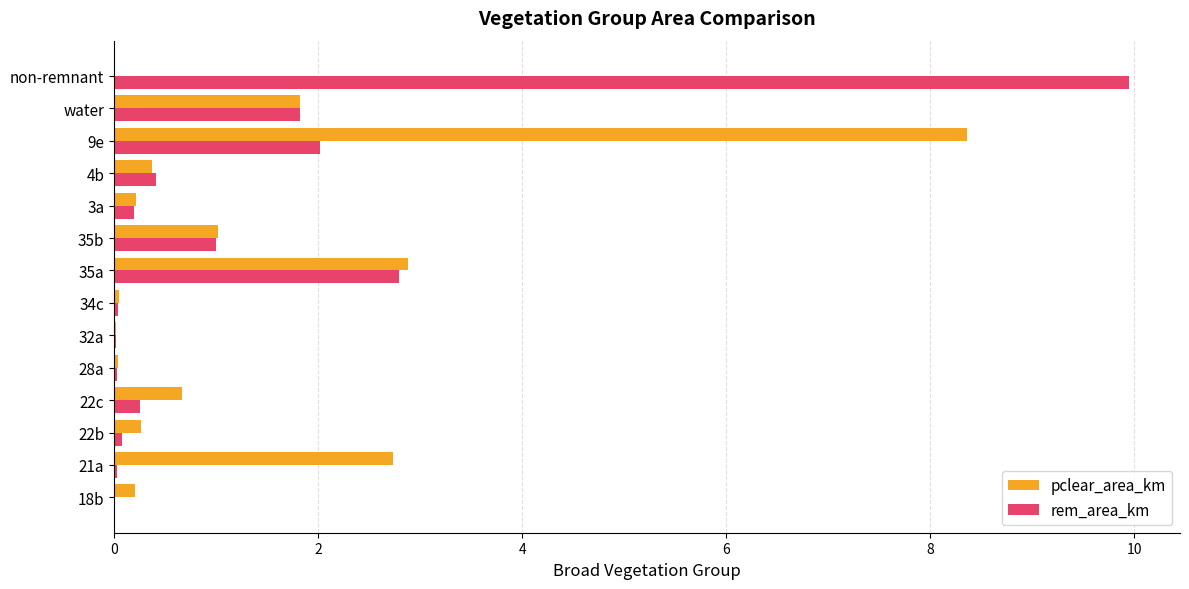

True or false: pclear_area_km has a value of 0.2 at 3a.

True